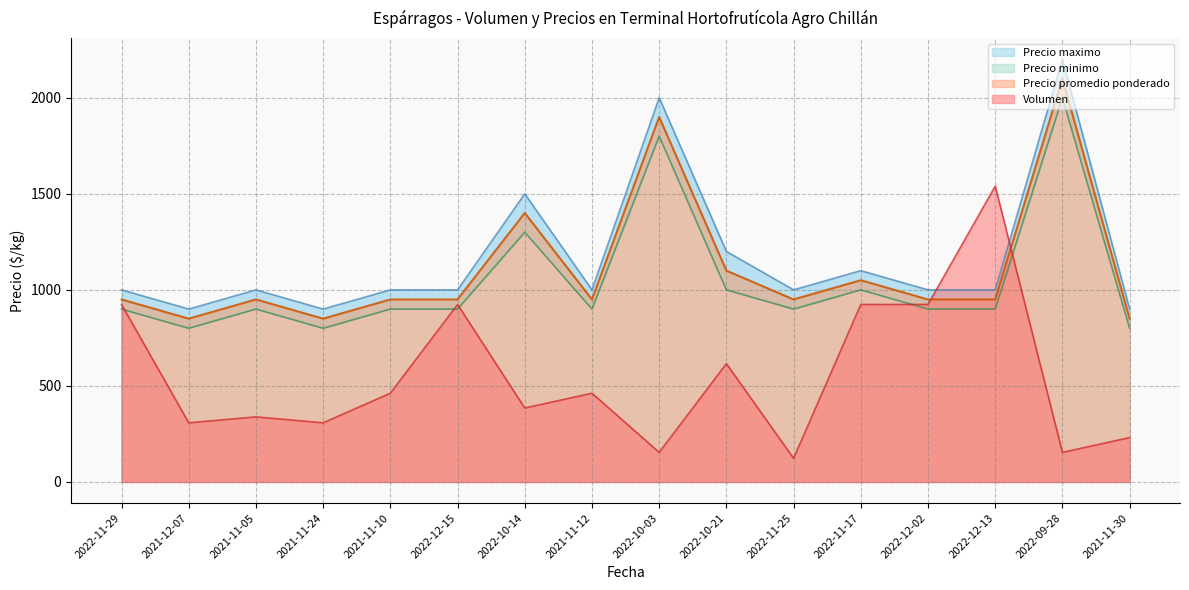

What is the label of the 5th point from the left?

2021-11-10